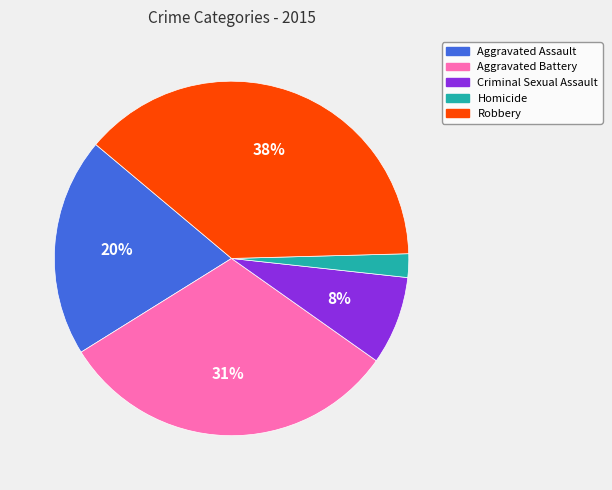

How many segments does this pie chart have?

5